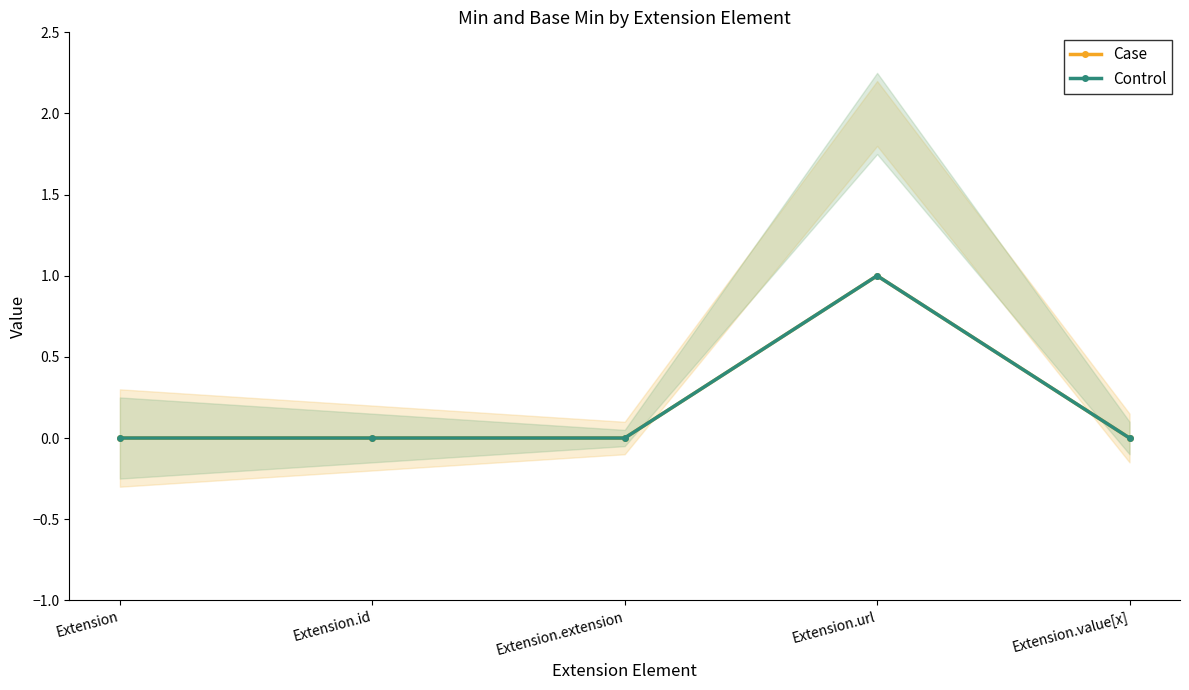

Reading left to right, transcribe all the data shown in this chart.

Case: 0	0	0	1	0
Control: 0	0	0	1	0